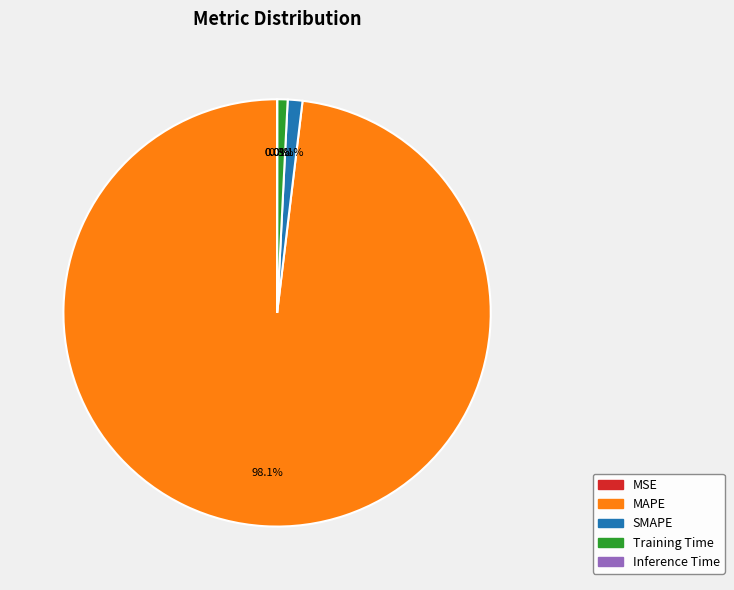

To the nearest percent, what is the combined percentage of SMAPE and Inference Time?

1%